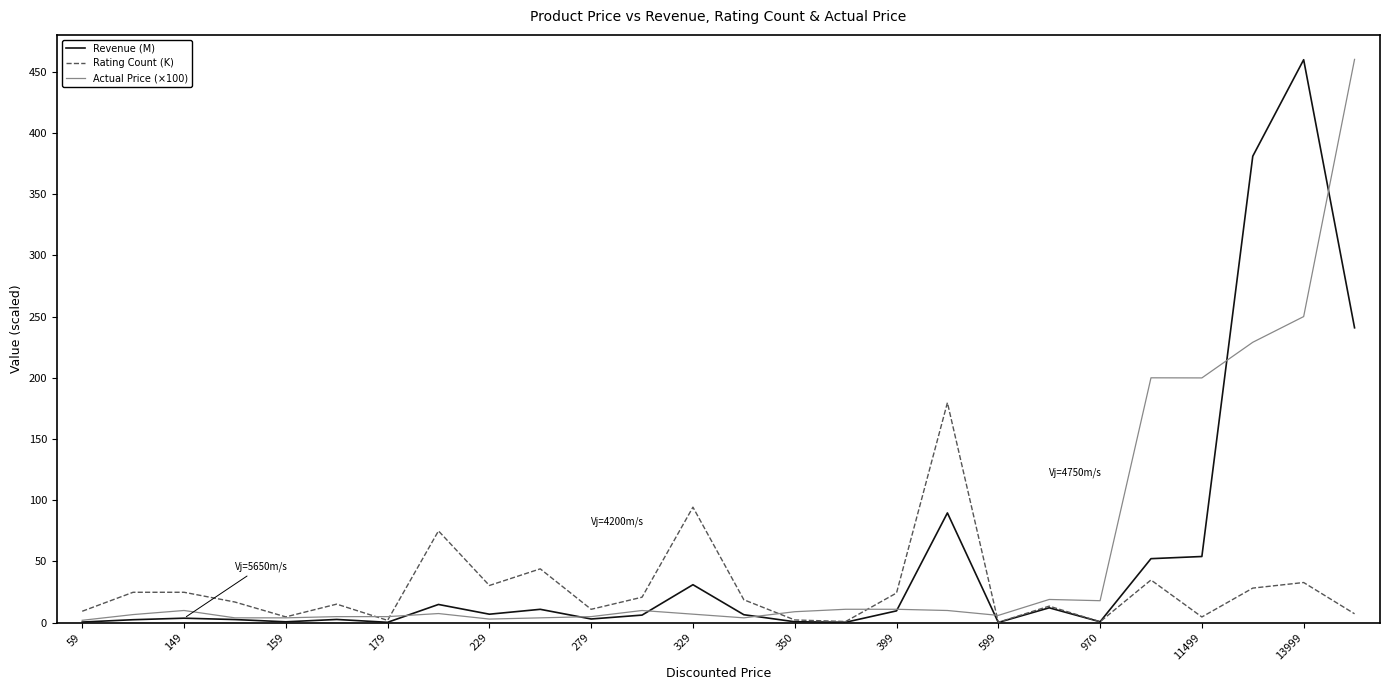

At how many categories does at least one series exceed 206?

3